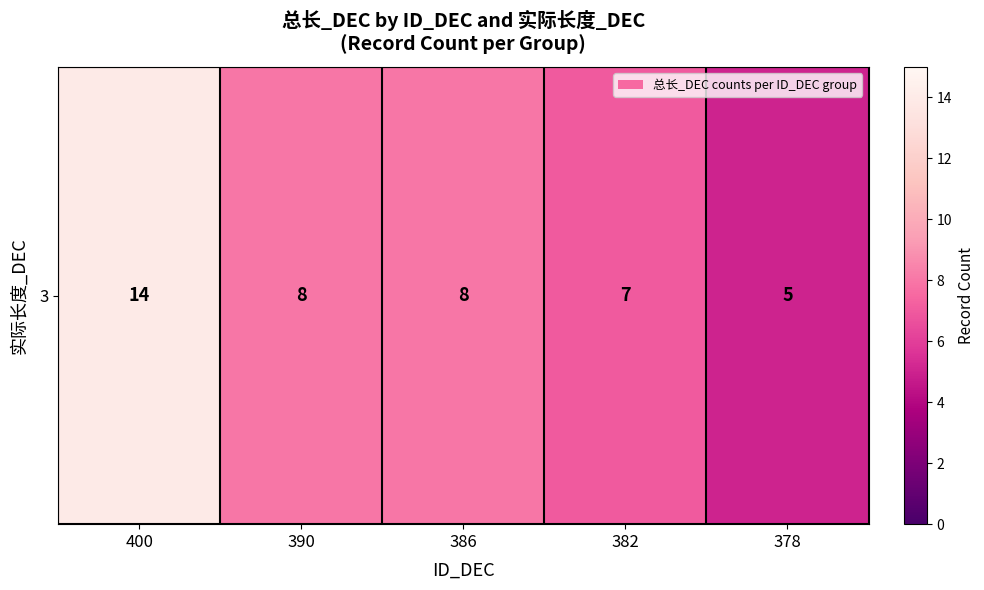

List the labels in order of value, smallest first.

378, 382, 390, 386, 400